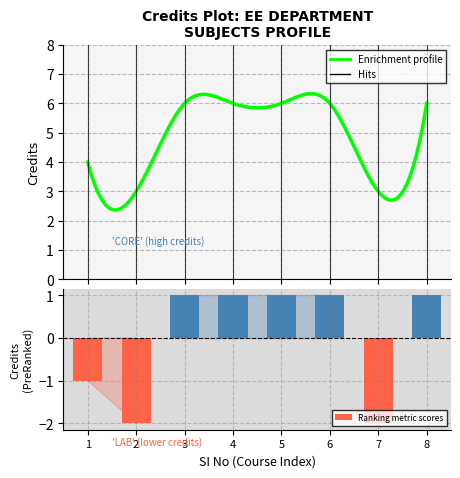

Count the values in the range -1 to 1.

6